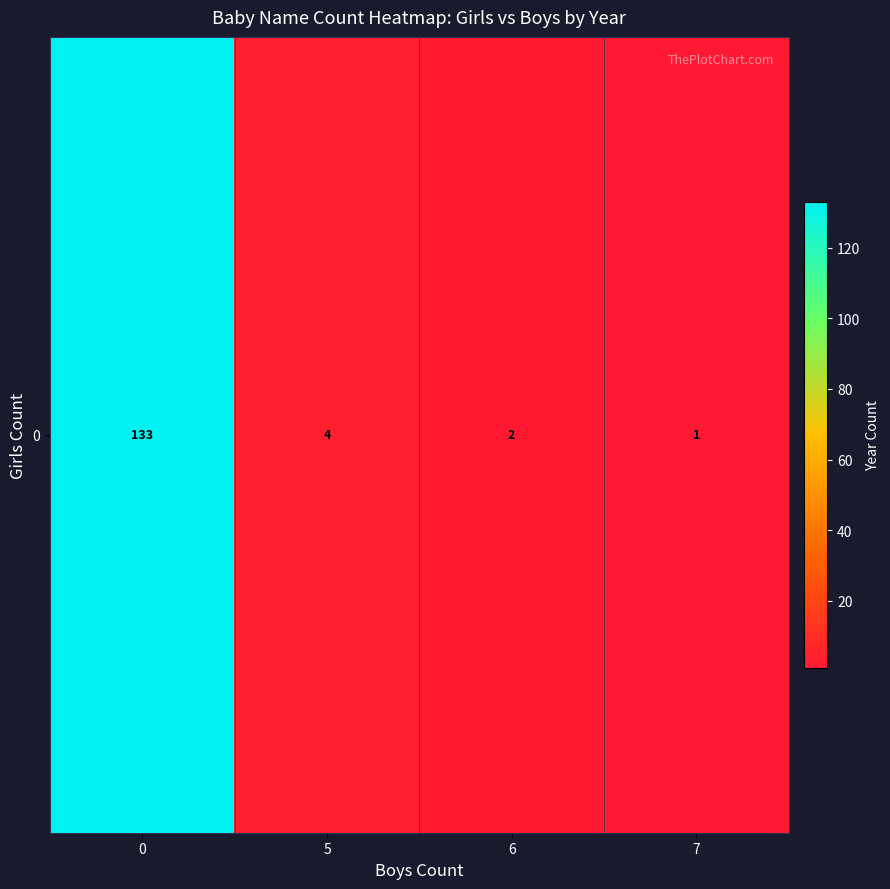

Where is the data nearest to the value 67?

5